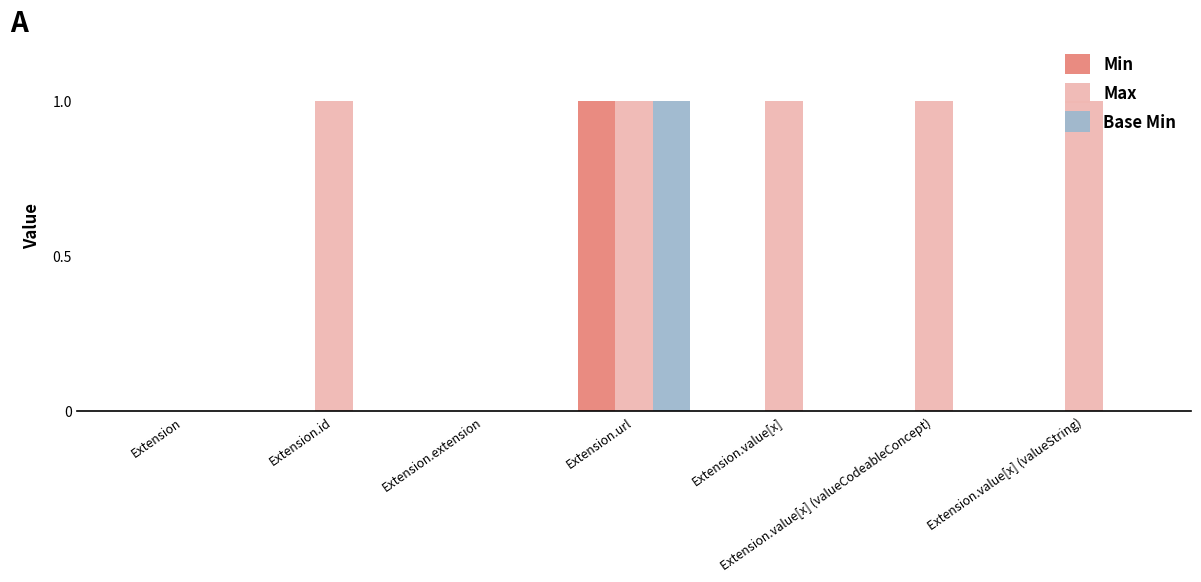

Between Extension and Extension.value[x] (valueCodeableConcept), which series saw the biggest shift?

Max